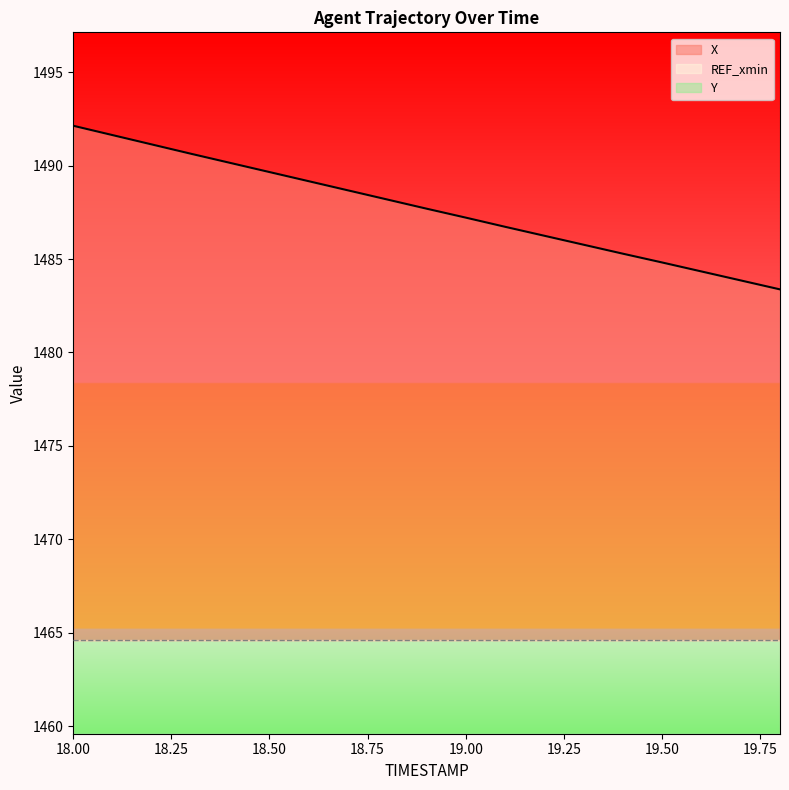

Rank the categories by Y value from lowest to highest.

19.8, 19.7, 19.6, 19.5, 19.4, 19.3, 19.2, 19.1, 19.0, 18.9, 18.8, 18.7, 18.6, 18.5, 18.4, 18.3, 18.2, 18.1, 18.0